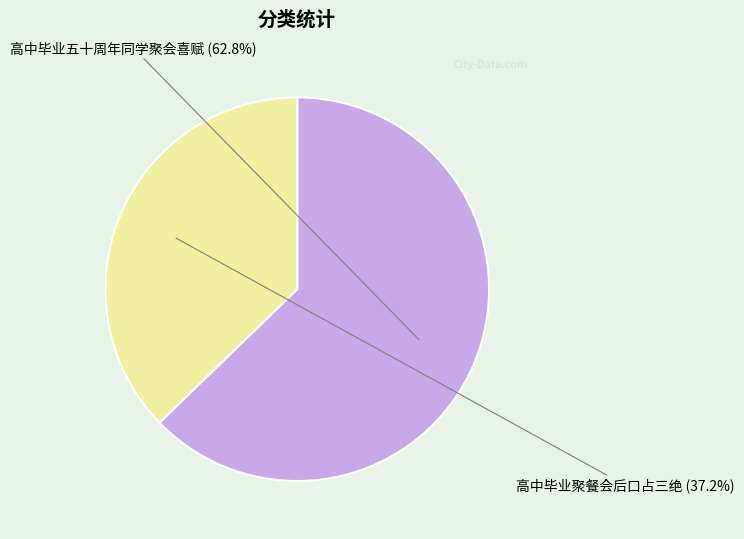

Which slice is the smallest?

高中毕业聚餐会后口占三绝